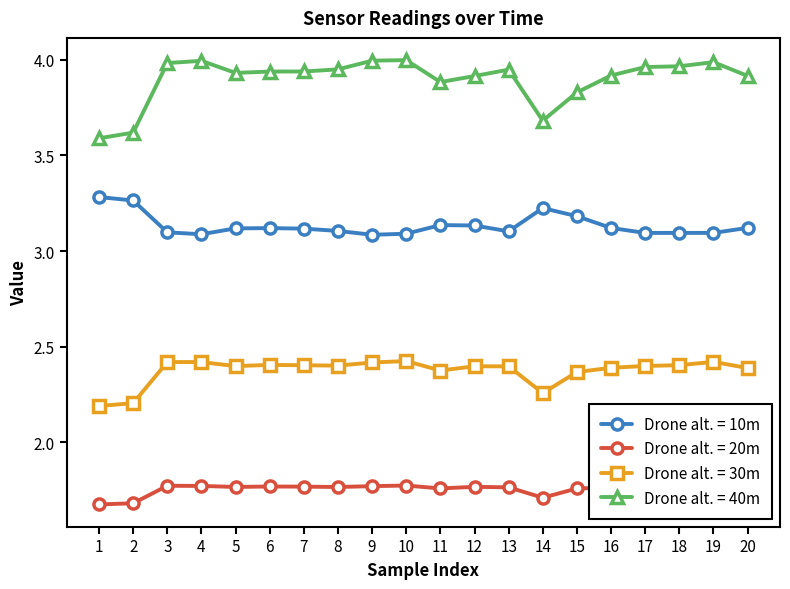

What is the spread (max minus min) of values at 11?

2.1